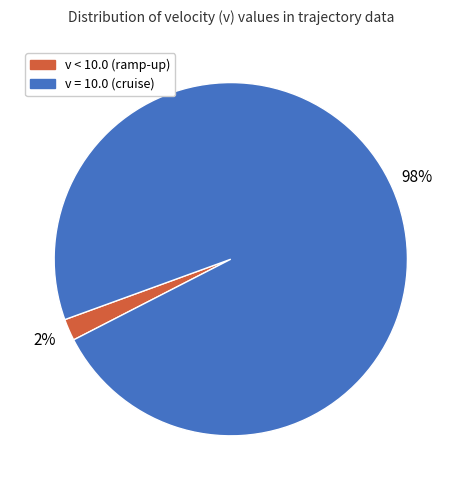

To the nearest percent, what is the average slice percentage?

50%